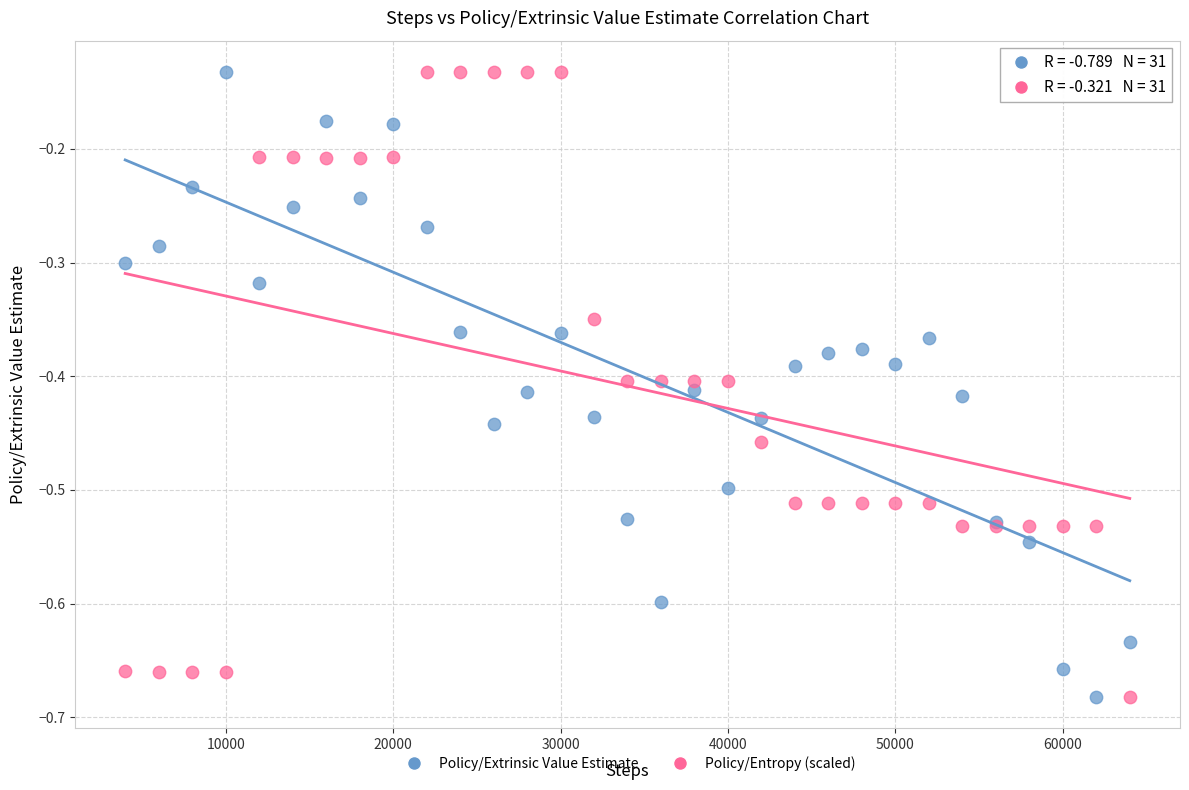

What is the X range (max minus min) for the scatter plot?

60000.0